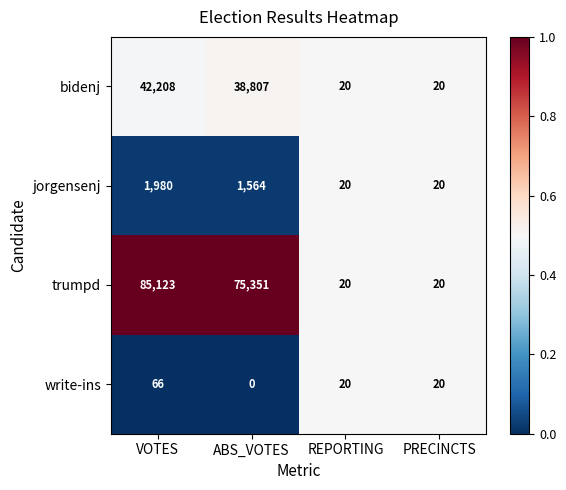

The bidenj series shows 42208 at VOTES. True or false?

True